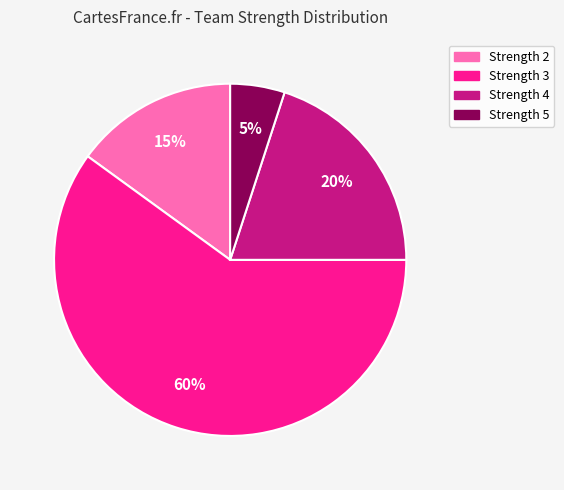

To the nearest percent, what is the average slice percentage?

25%